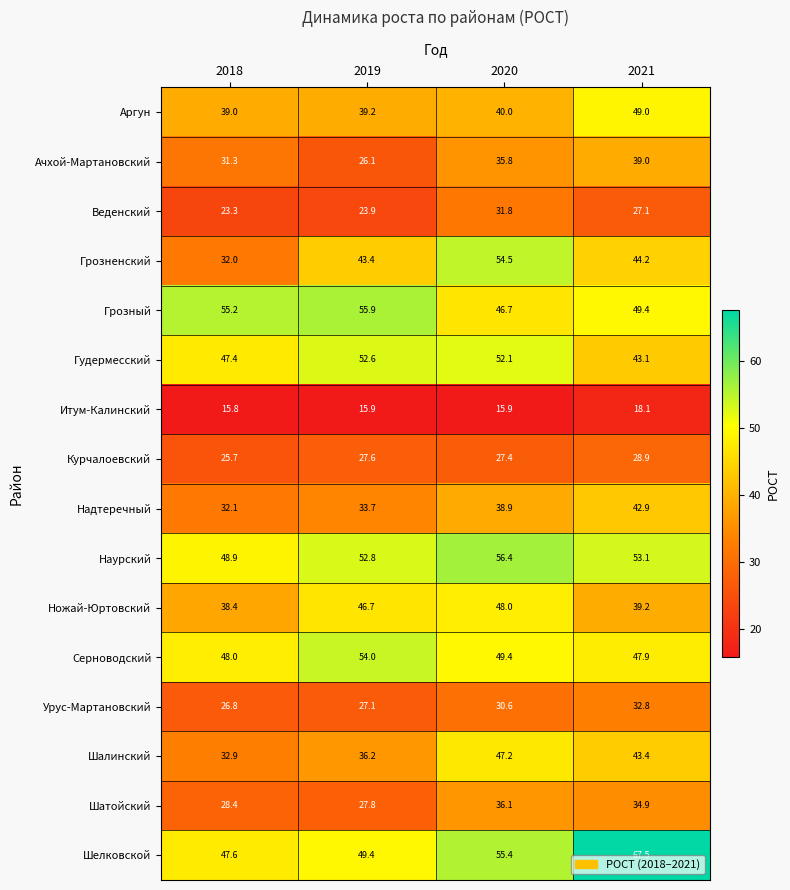

What is the smallest value displayed?

15.8